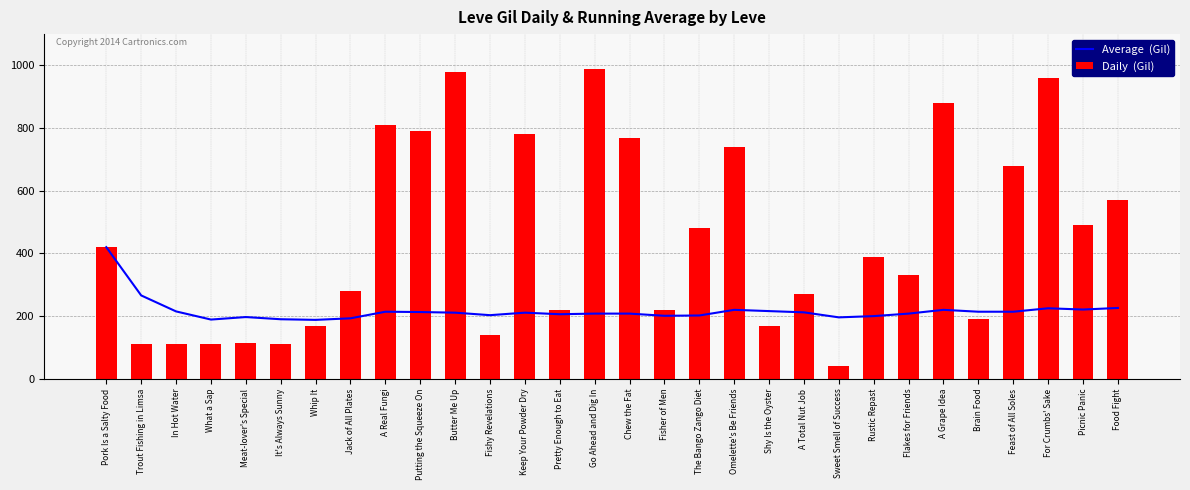

Which series has the widest spread of values?

Daily  (Gil)